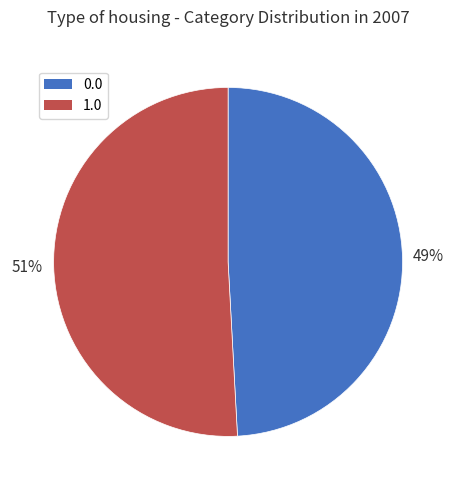

How many segments does this pie chart have?

2